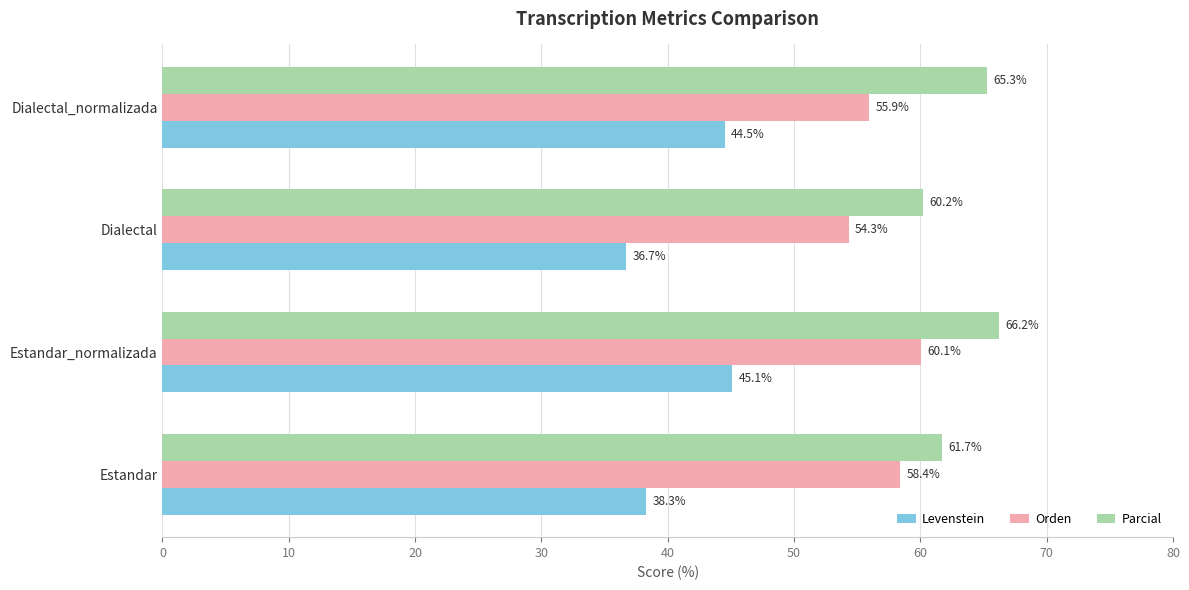

Which series has the widest spread of values?

Levenstein